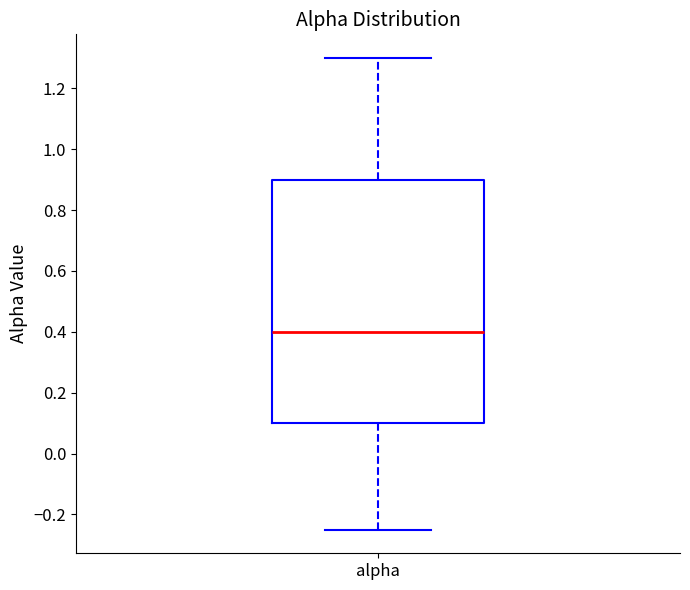

Read this box plot against the y-axis: the position of the median line, the range covered by the box, and the ends of both whiskers. The values are not printed on the chart, so give them approximately, as read against the axis.

median 0.40, box 0.10 to 0.90, whiskers -0.24 to 1.30